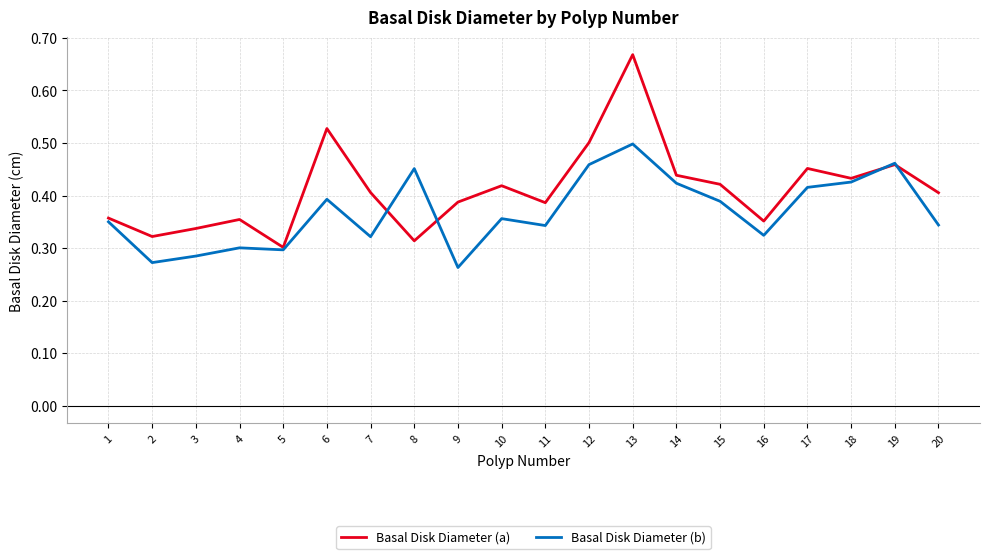

At which category is the sum across all series the highest?

13